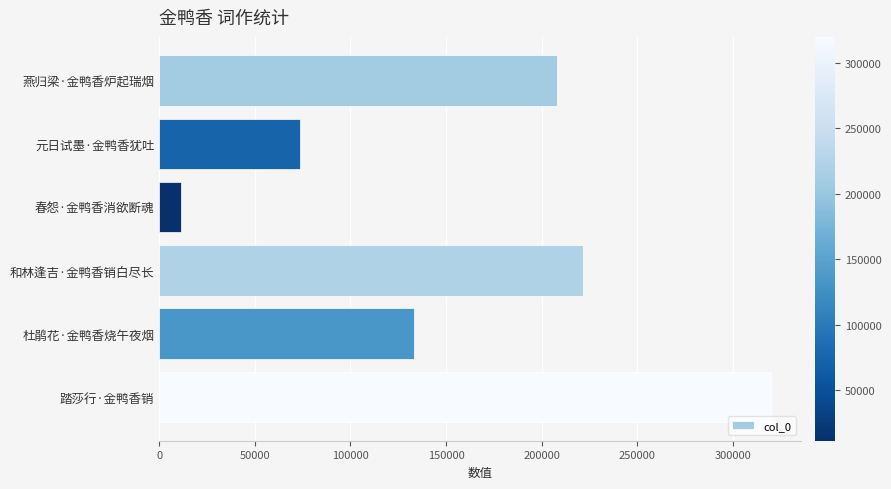

What is the value of the 4th bar from the top?

221652